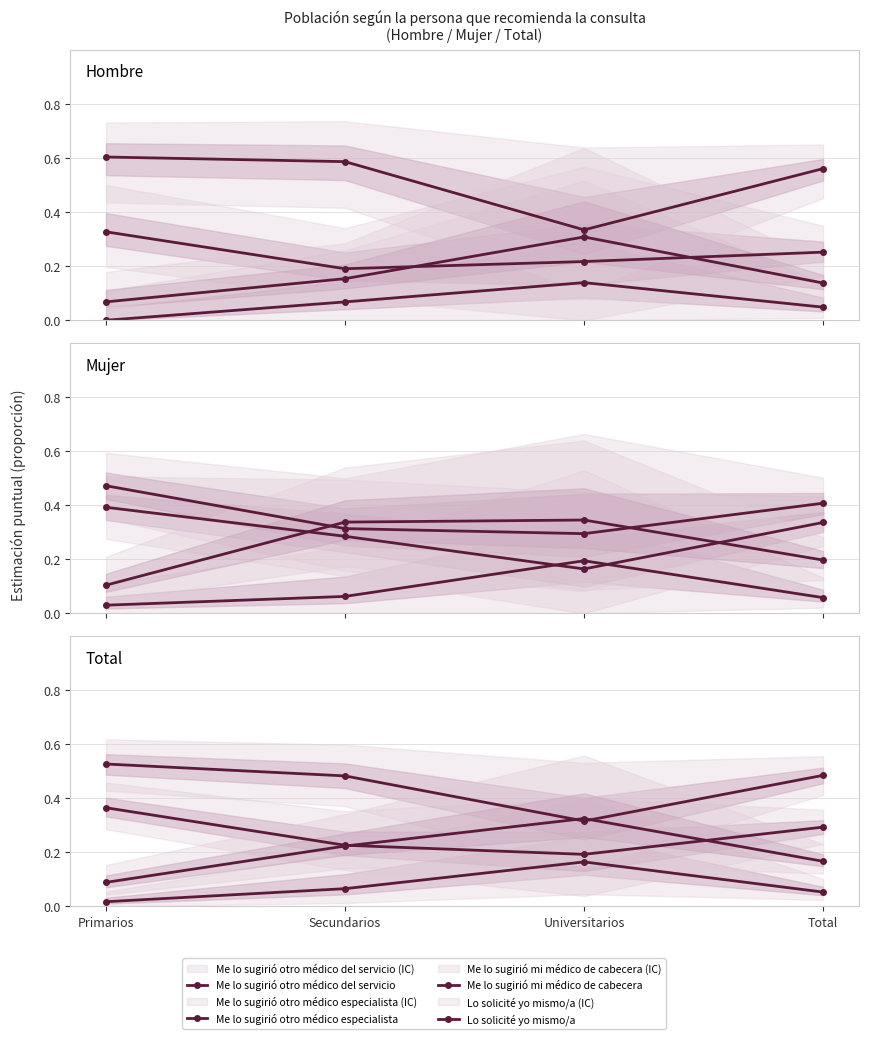

What is the minimum value for Me lo sugirió mi médico de cabecera?

0.3